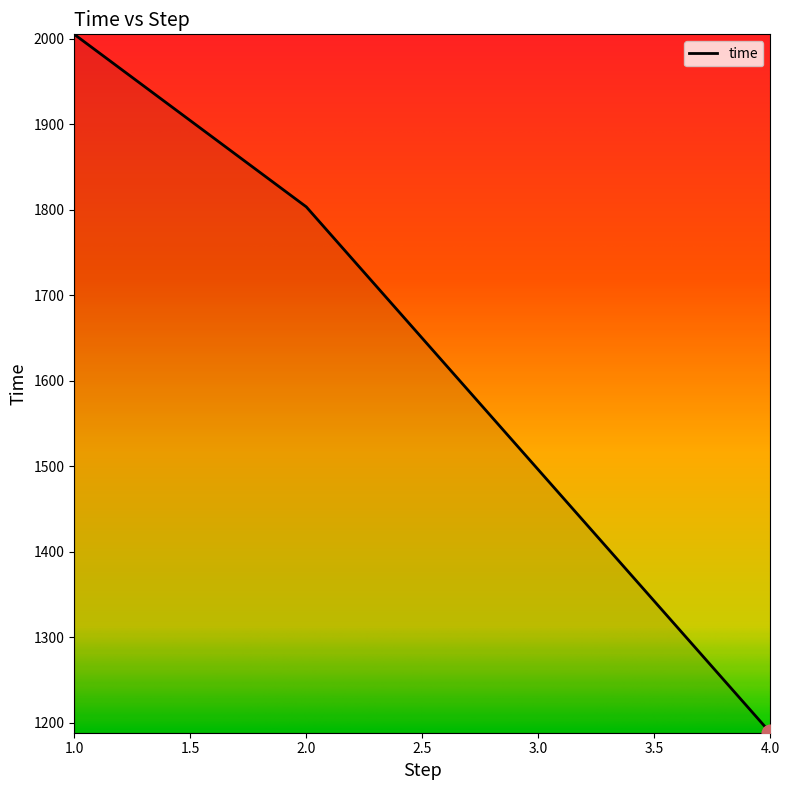

What is the change in value from 1.0 to 4.0?

-816.4